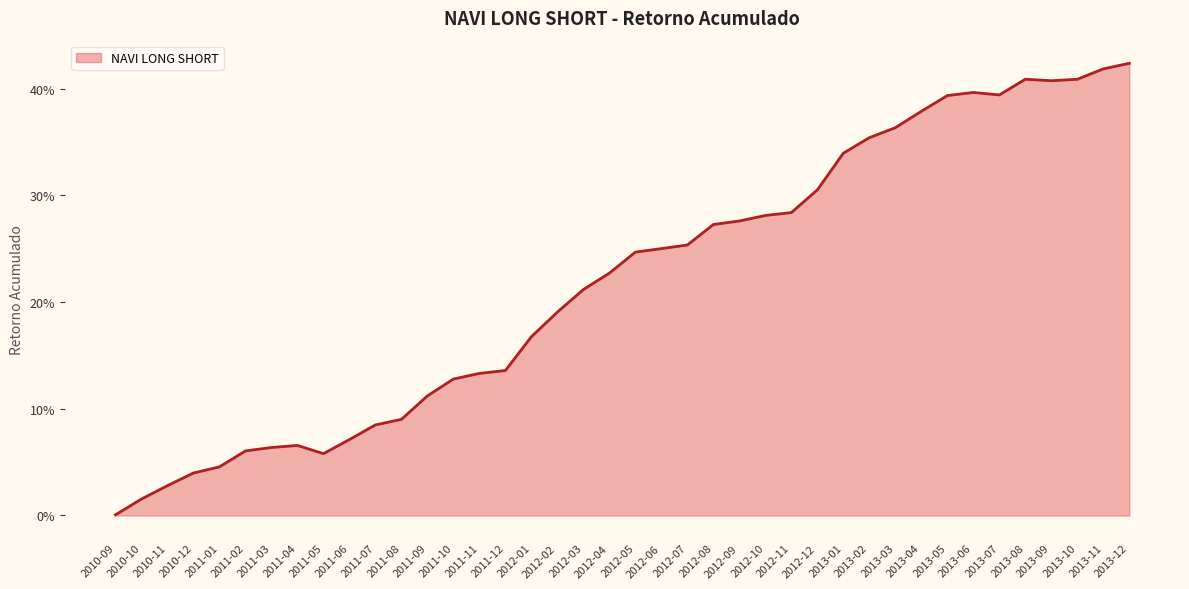

Is this an area chart (filled region under the line)?

Yes